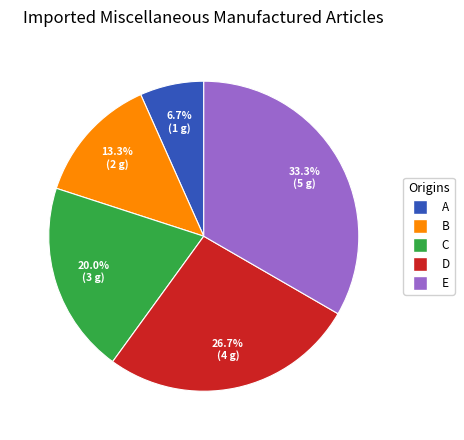

To the nearest percent, what is the difference between the largest and smallest slice percentages?

27%